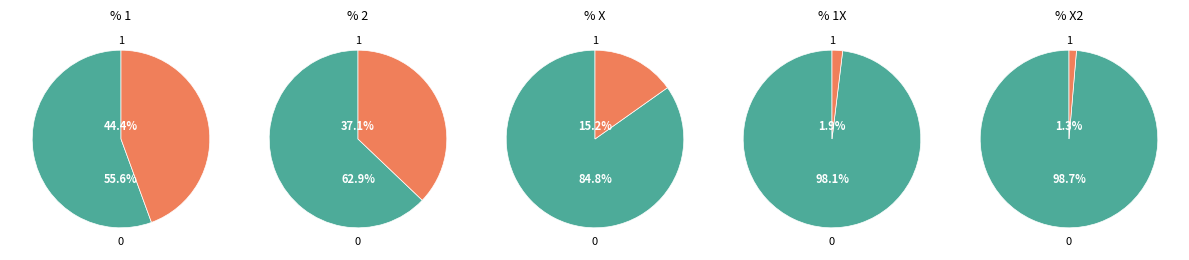

What is the total percentage of 2 and 1?

81.5%